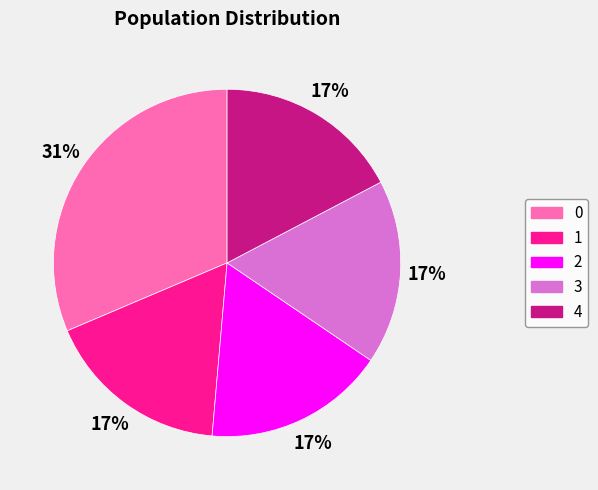

Do 4 and 3 together represent more than half of the pie?

No